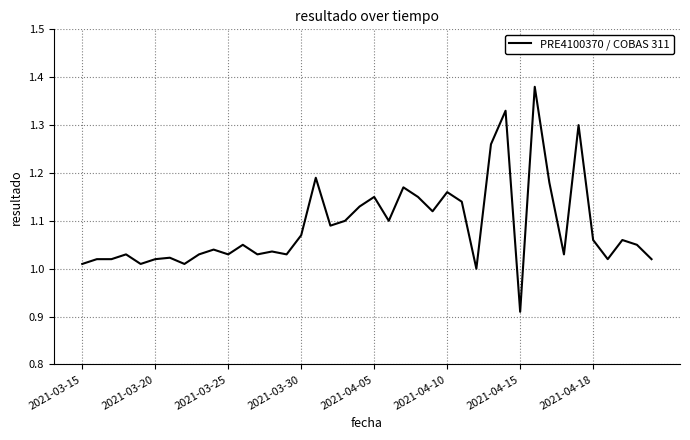

Which category has the lowest value across all series?

2021-04-15